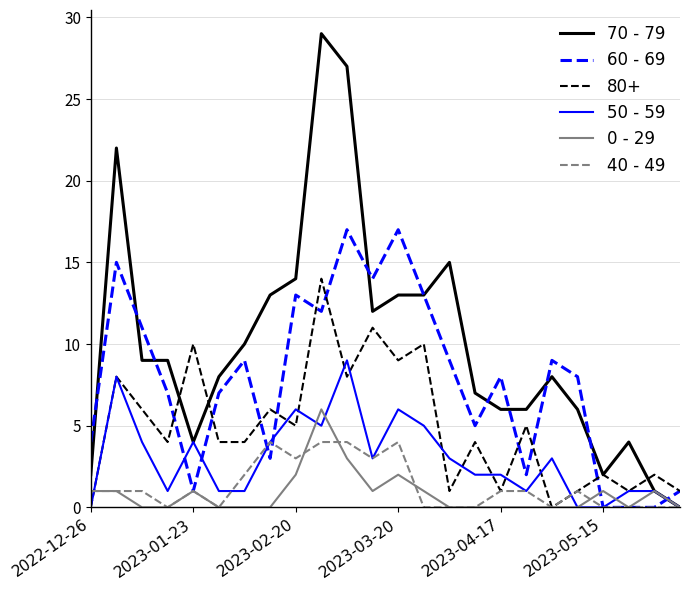

What is the difference between the maximum and minimum values in the 70 - 79 series?

29